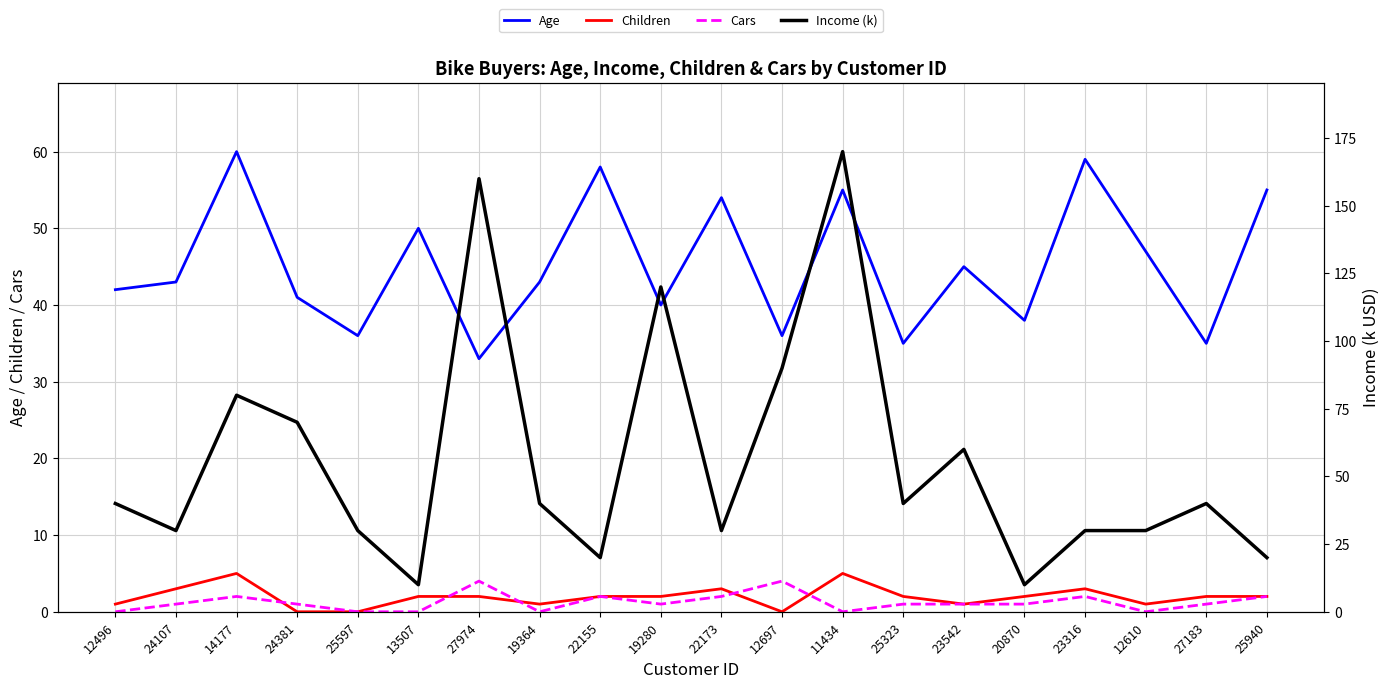

At 11434, list the series in order from largest to smallest.

Income (k), Age, Children, Cars